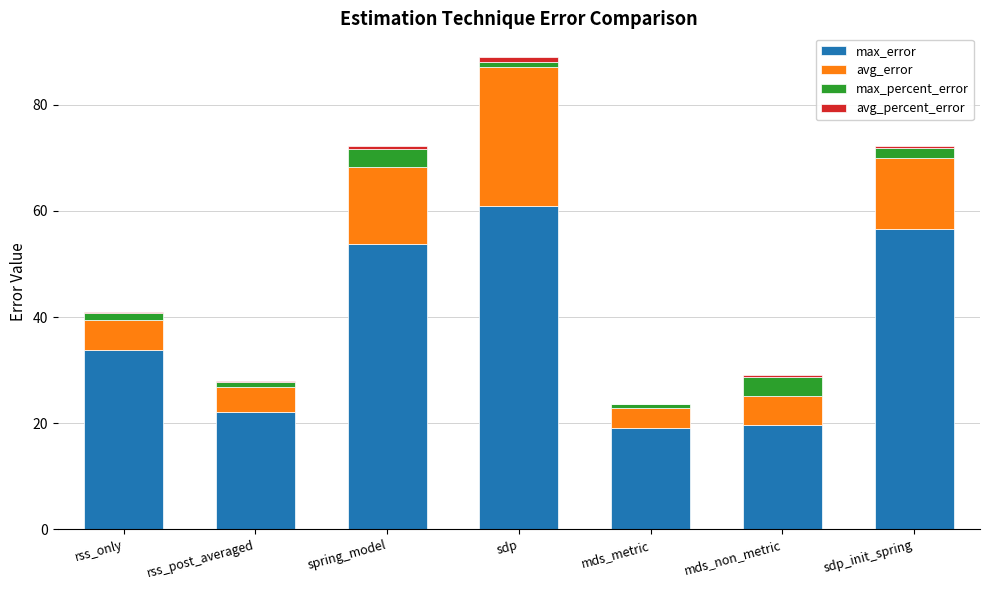

At which category is the sum across all series the highest?

sdp